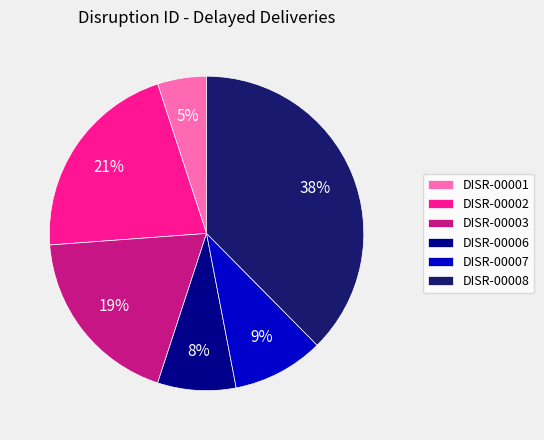

Is there any slice that represents more than half of the pie?

No